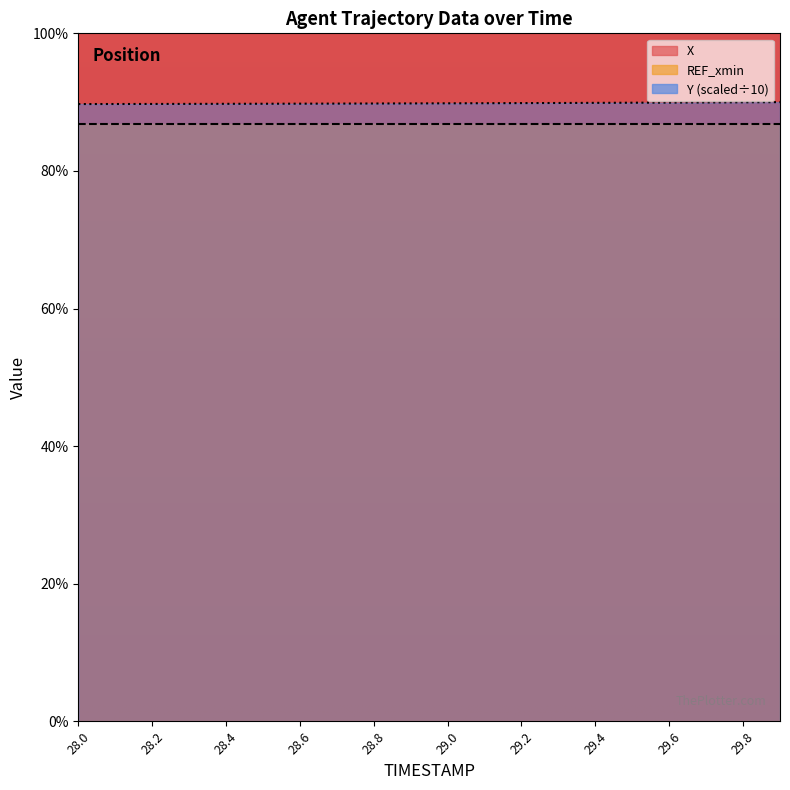

Which series has the largest range (max minus min)?

X